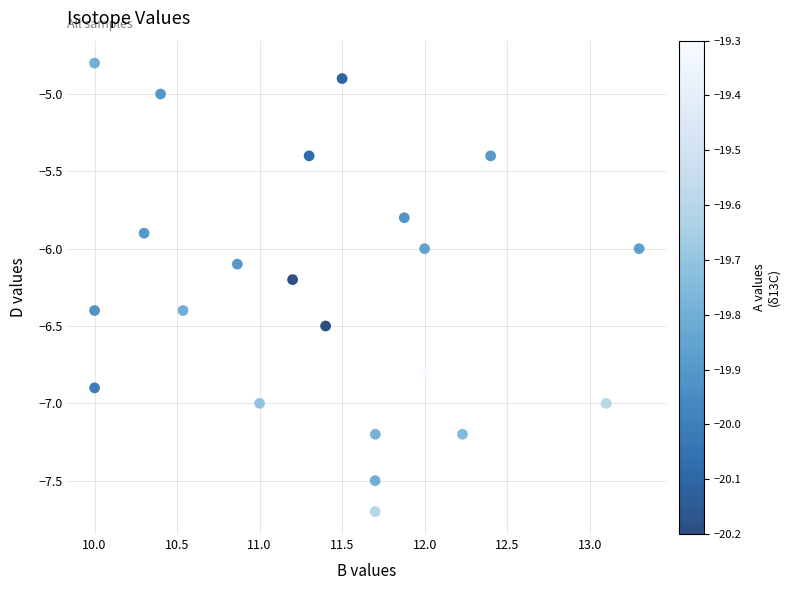

What is the range of Y values (max minus min)?

2.9